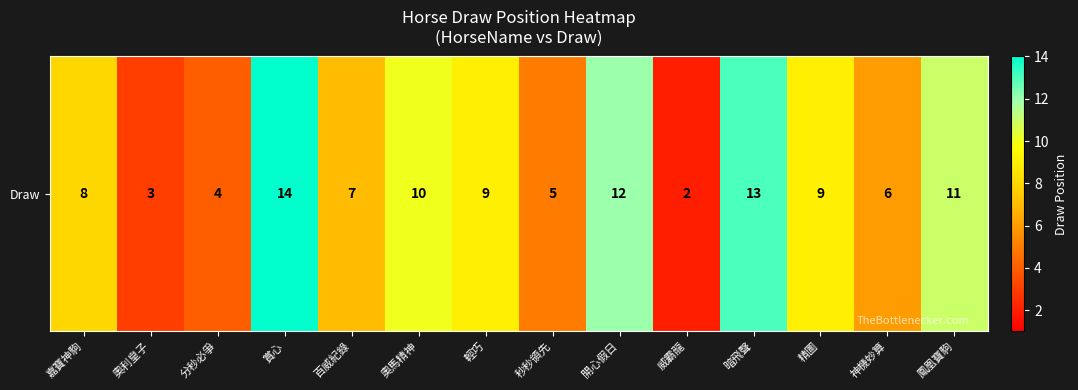

Rank the categories by value from highest to lowest.

賞心, 暗飛聲, 開心假日, 鳳凰寶駒, 奧馬精神, 輕巧, 精圖, 嘉寶神駒, 百威紀錄, 神機妙算, 秒秒領先, 分秒必爭, 奧利皇子, 威霸龍